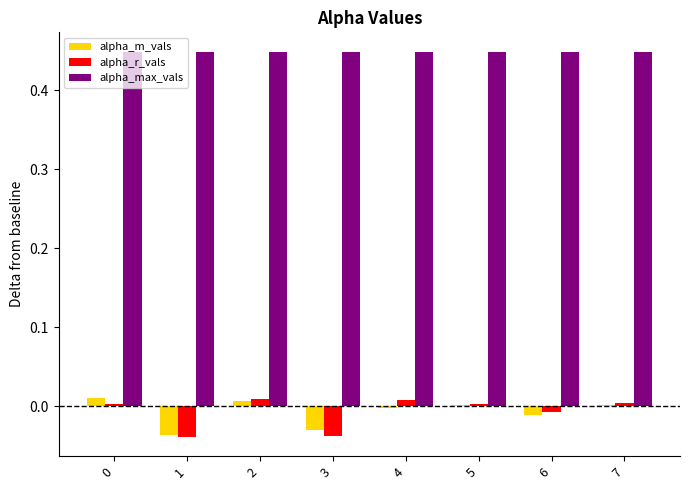

Is the value of alpha_m_vals at 0 greater than the value of alpha_r_vals at 6?

Yes